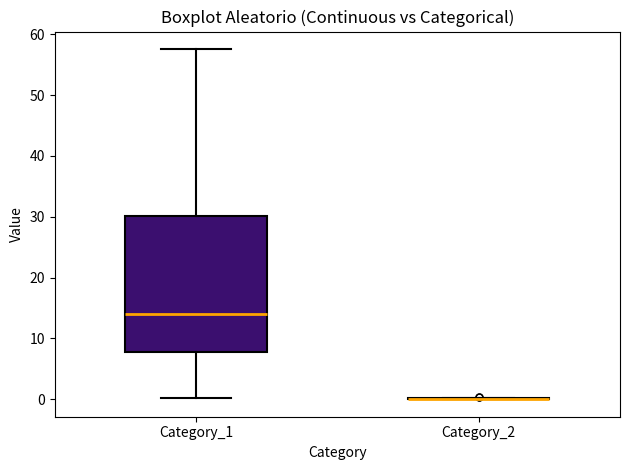

Reading left to right, transcribe this box plot: for each box, give where its median line is, the range the box spans, and where its two whiskers end, as read against the y-axis. The values are not printed on the chart, so give them approximately, as read against the axis.

Category_1: median 14, box 8 to 30, whiskers 0 to 58
Category_2: box collapsed to a line at 0, whiskers 0 to 0